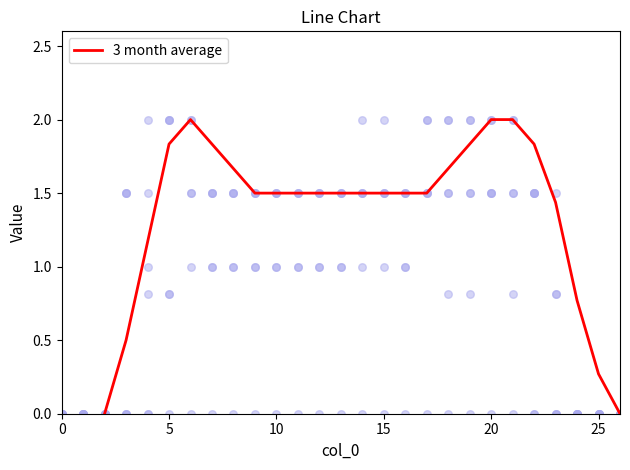

Approximately how many times larger is the value at 10 compared to 8?

1.0